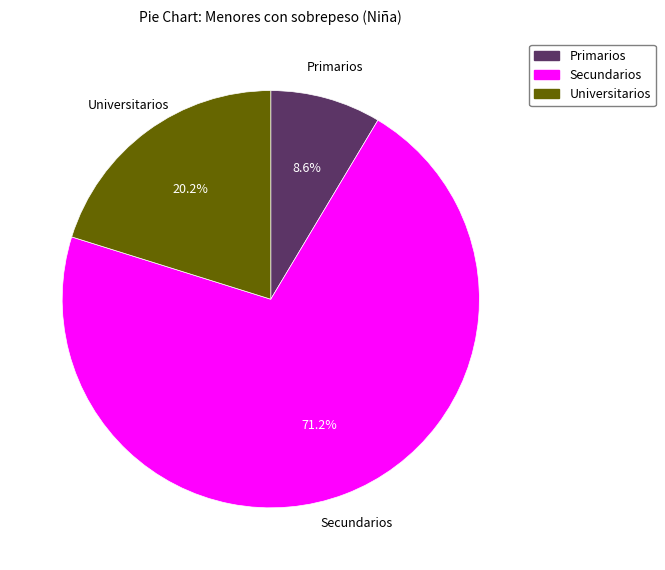

Combined, do Primarios and Universitarios account for over 50%?

No